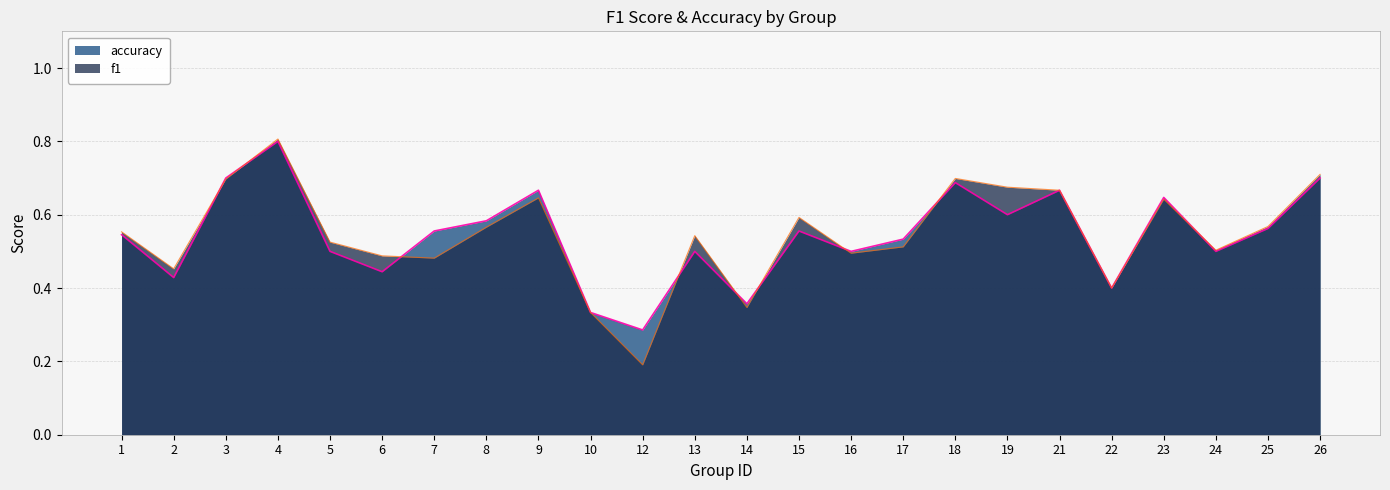

What is the total value across all series at 19?

1.3